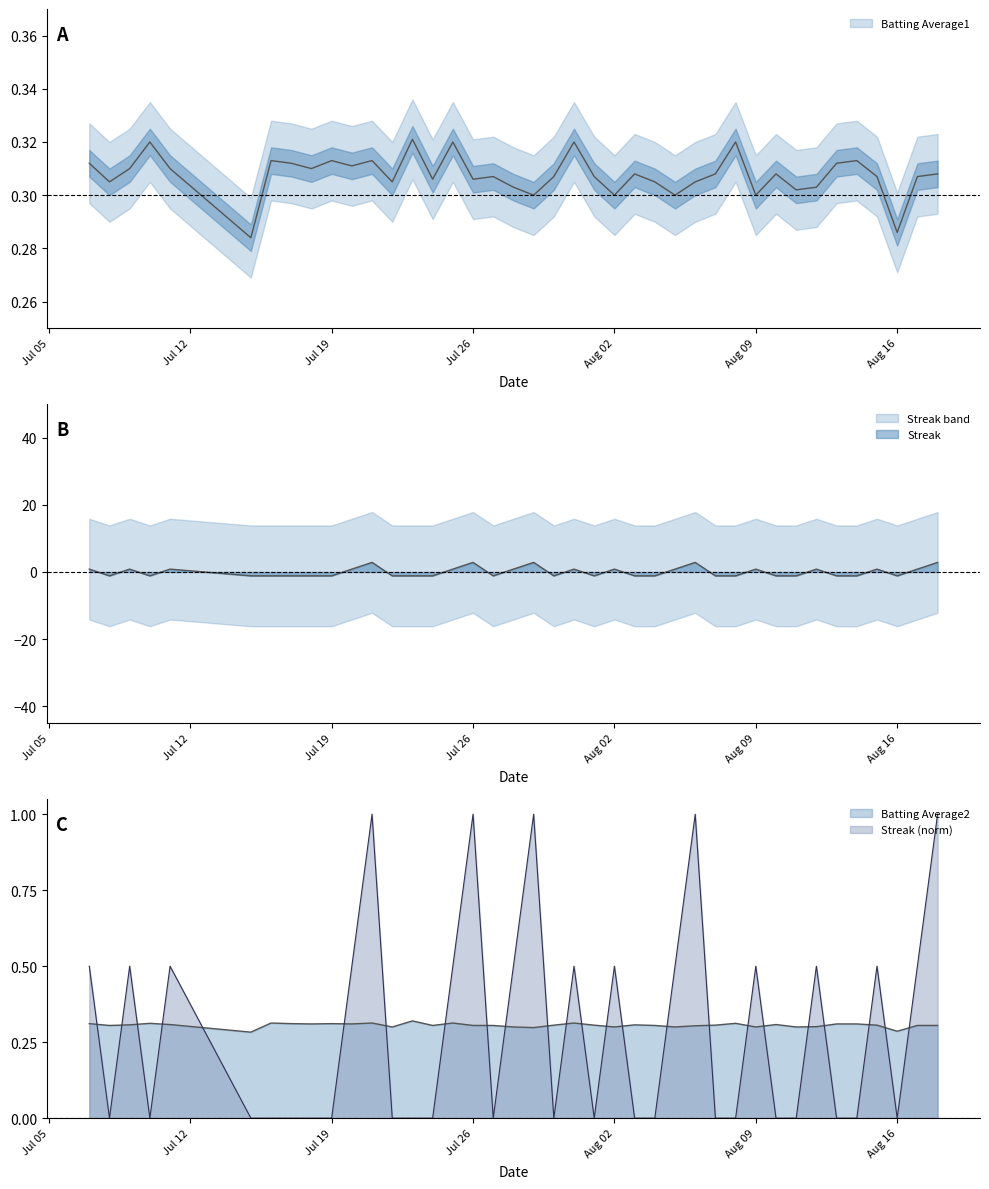

Between 2010-08-11 and 2010-07-11, which is larger?

2010-07-11